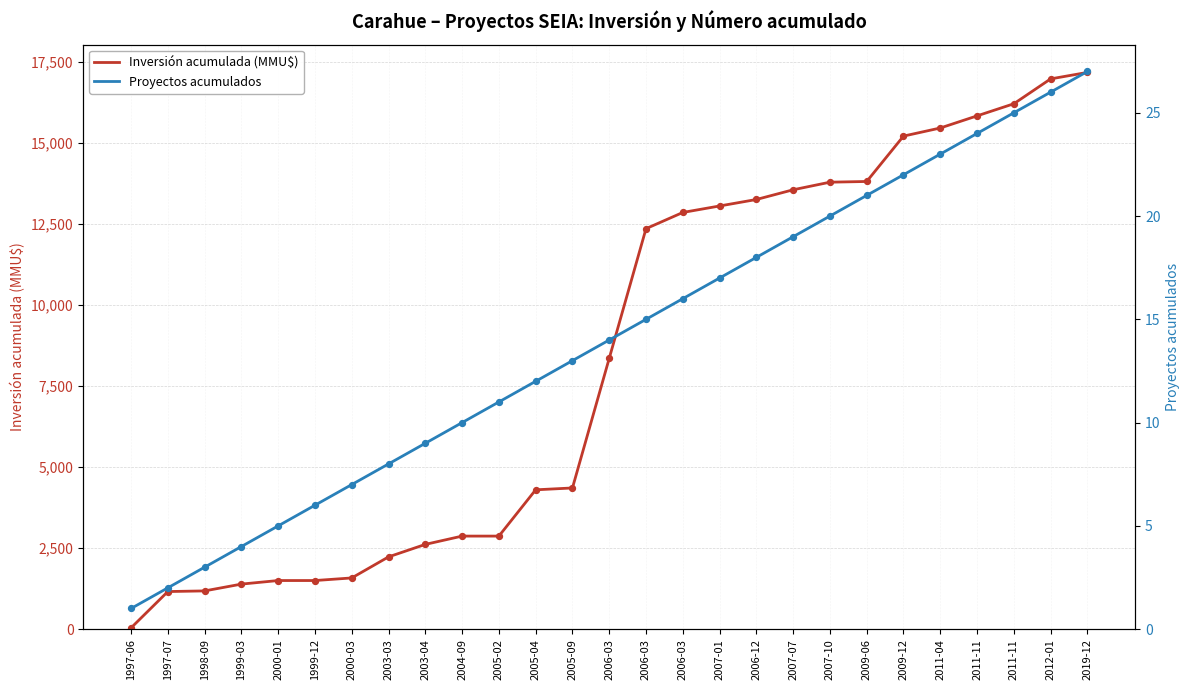

At how many categories does at least one series exceed 9679?

13